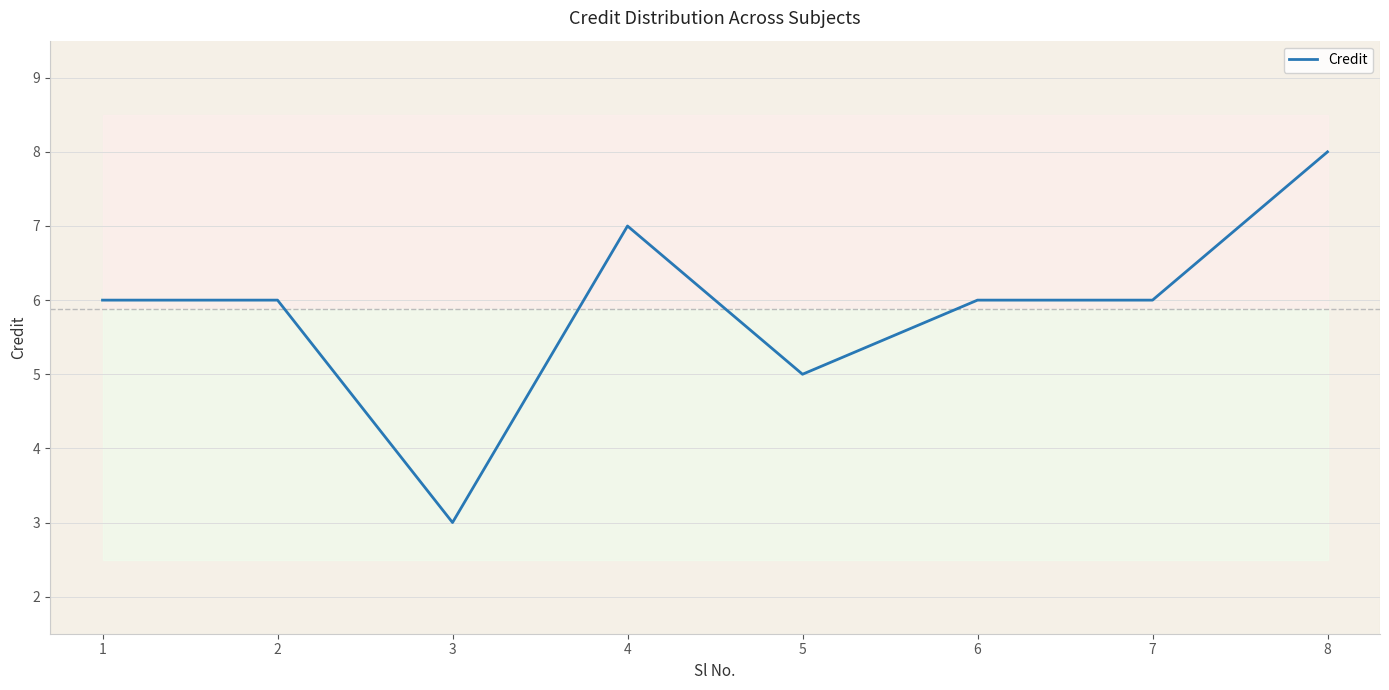

How many values are between 6 and 7?

5